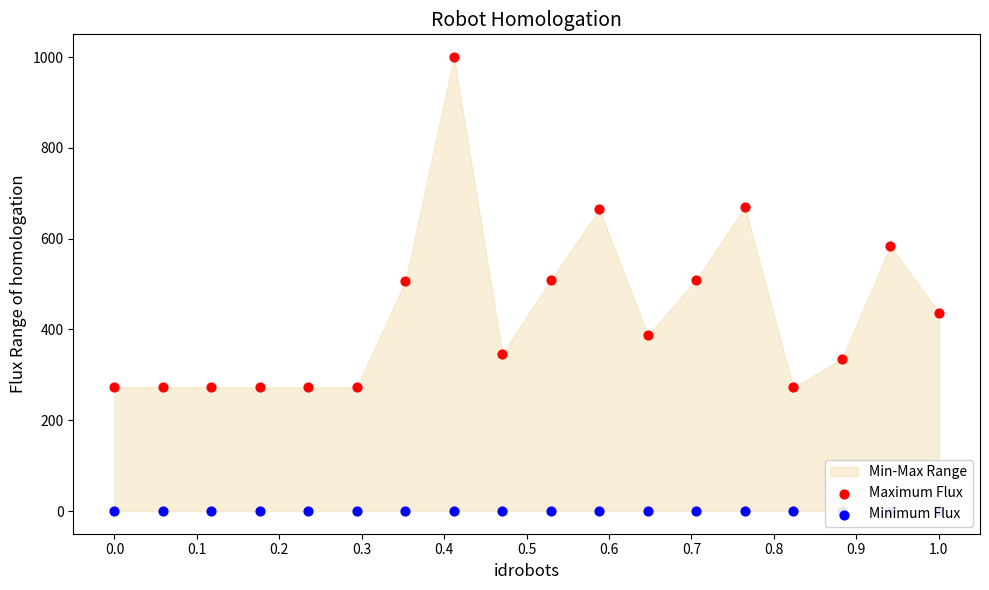

Which series has the widest spread of Y values?

Maximum Flux